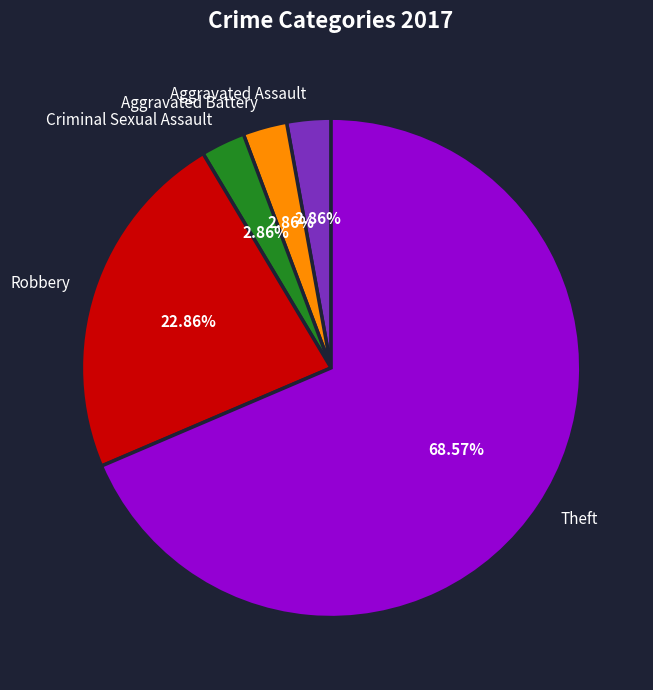

Combined, do Criminal Sexual Assault and Robbery account for over 50%?

No